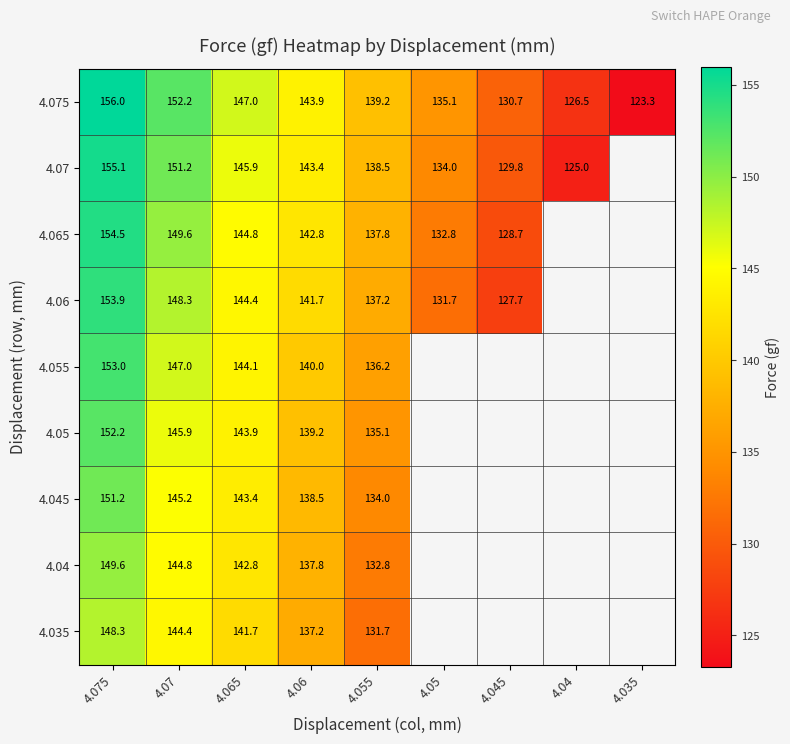

List the labels in order of 4.075 value, smallest first.

4.035, 4.04, 4.045, 4.05, 4.055, 4.06, 4.065, 4.07, 4.075